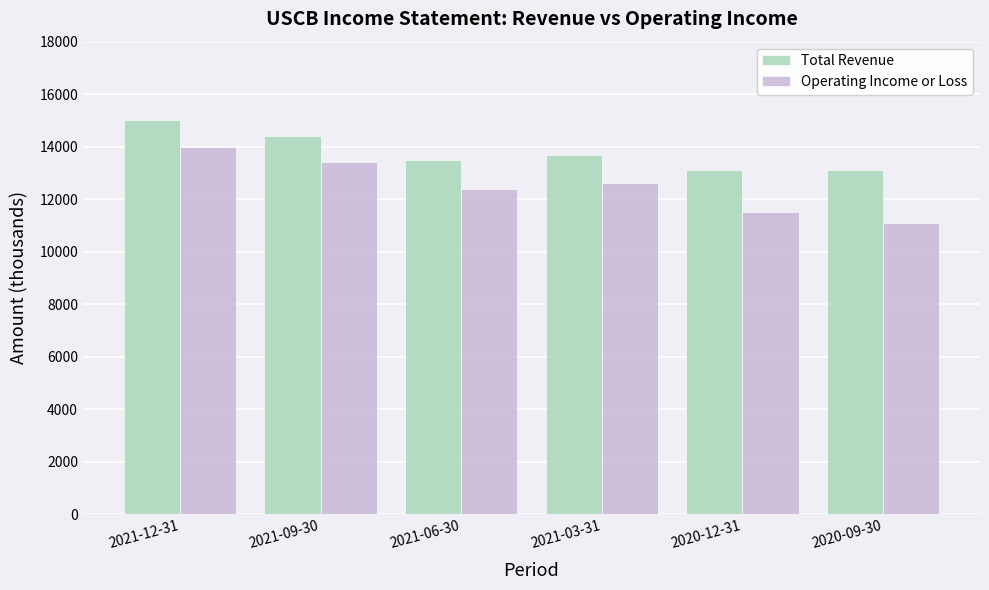

Rank the series at 2021-09-30 from lowest to highest value.

Operating Income or Loss, Total Revenue